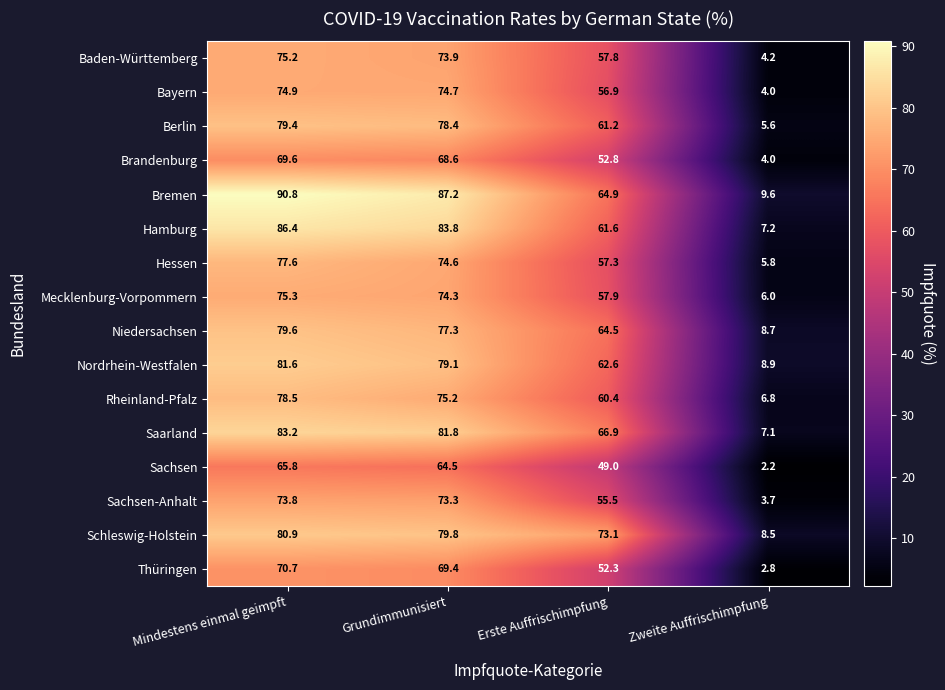

What is the average value of the Baden-Württemberg series?

52.8